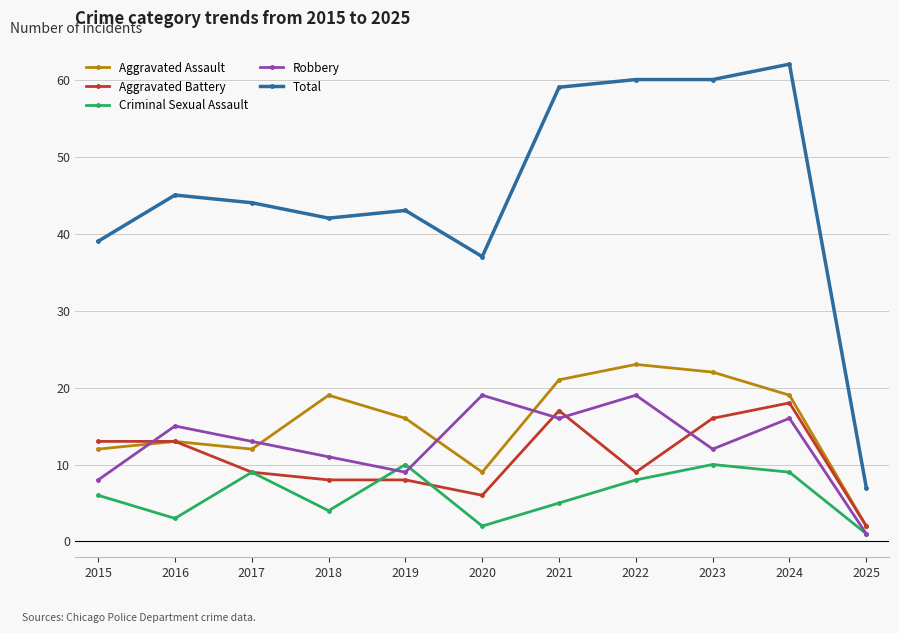

At which label does Total first exceed 44?

2016